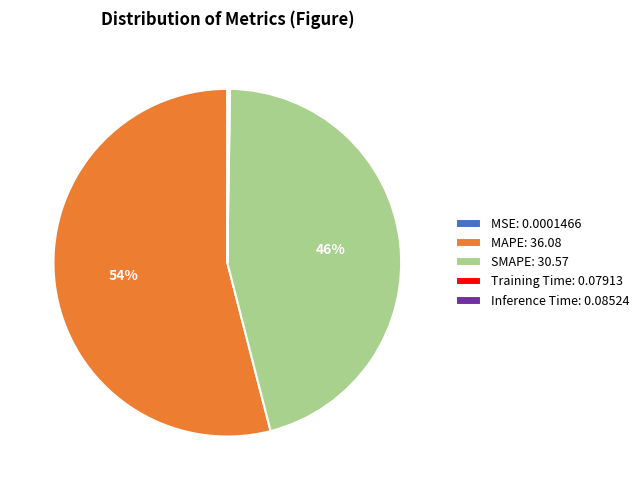

To the nearest percent, what is the average slice percentage?

20%